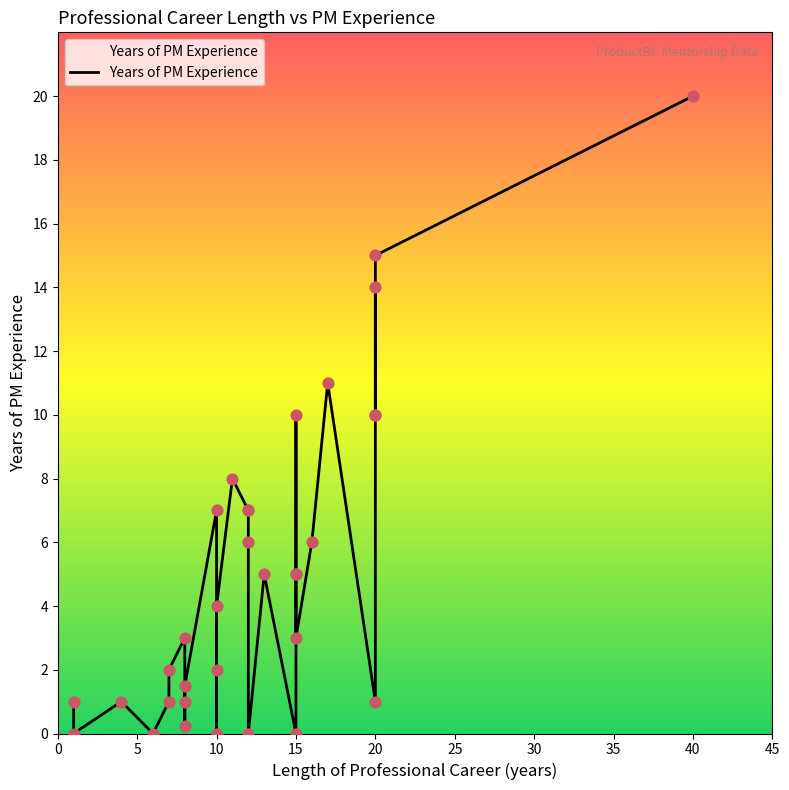

What is the change in value from 12 to 11?

+1.0